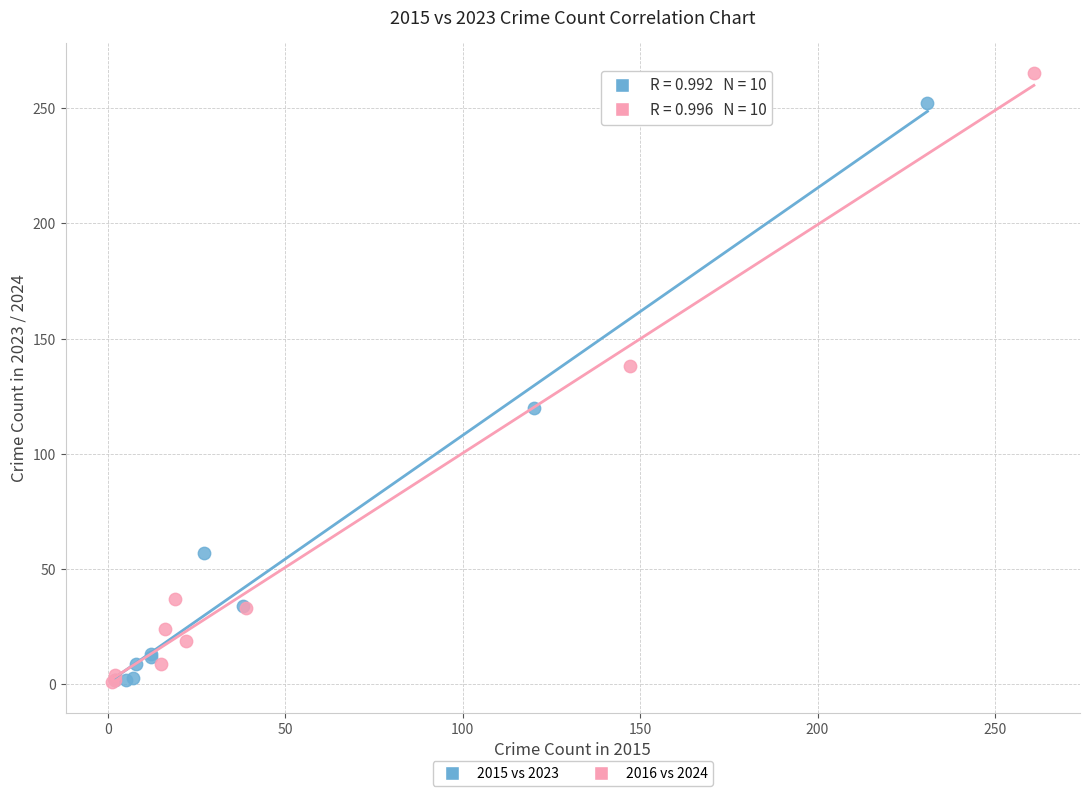

Which series contains the highest Y value?

2016 vs 2024